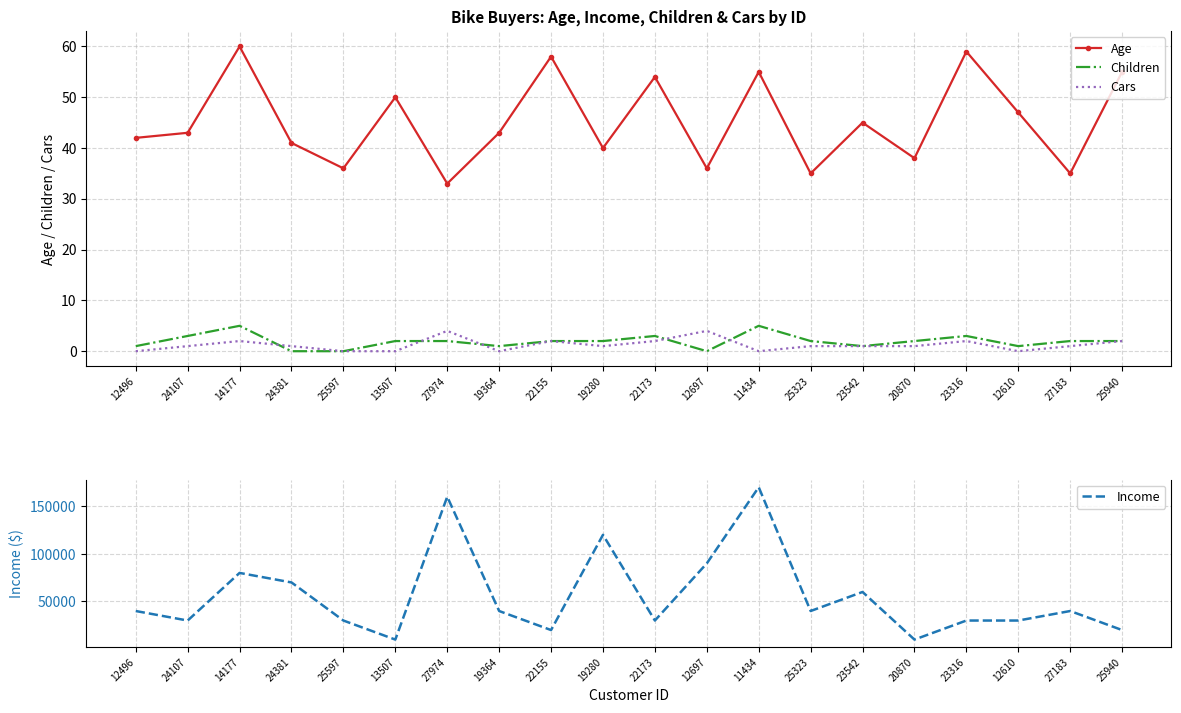

Reading right to left, what are all the values shown in this chart?

Age: 55	35	47	59	38	45	35	55	36	54	40	58	43	33	50	36	41	60	43	42
Children: 2	2	1	3	2	1	2	5	0	3	2	2	1	2	2	0	0	5	3	1
Cars: 2	1	0	2	1	1	1	0	4	2	1	2	0	4	0	0	1	2	1	0
Income: 20000	40000	30000	30000	10000	60000	40000	170000	90000	30000	120000	20000	40000	160000	10000	30000	70000	80000	30000	40000